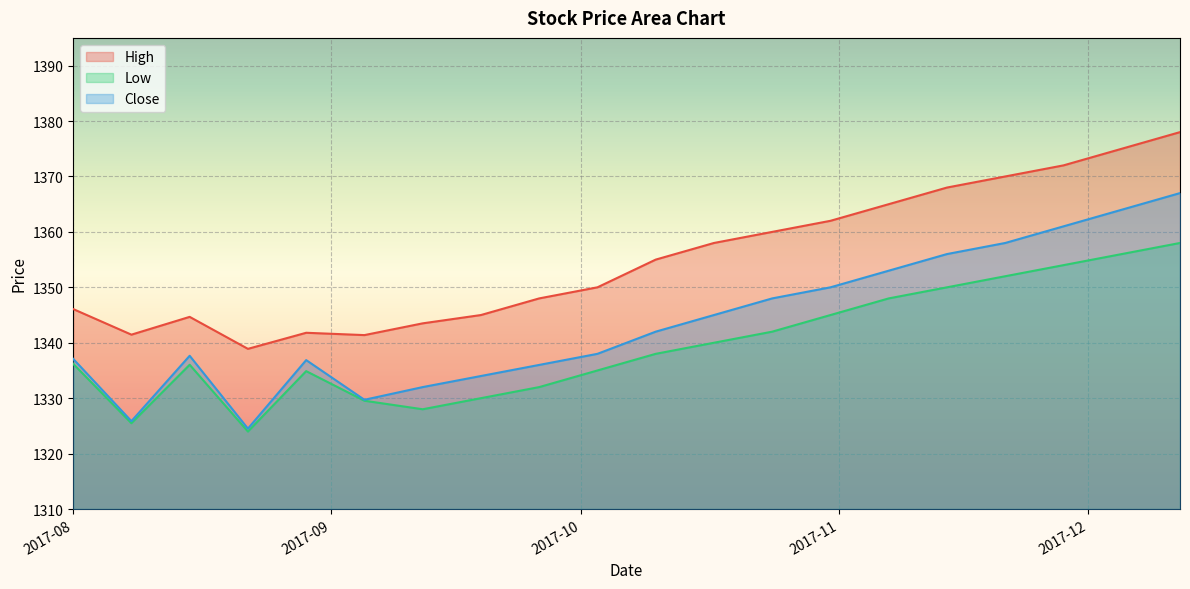

What is the greatest value displayed?

1378.0